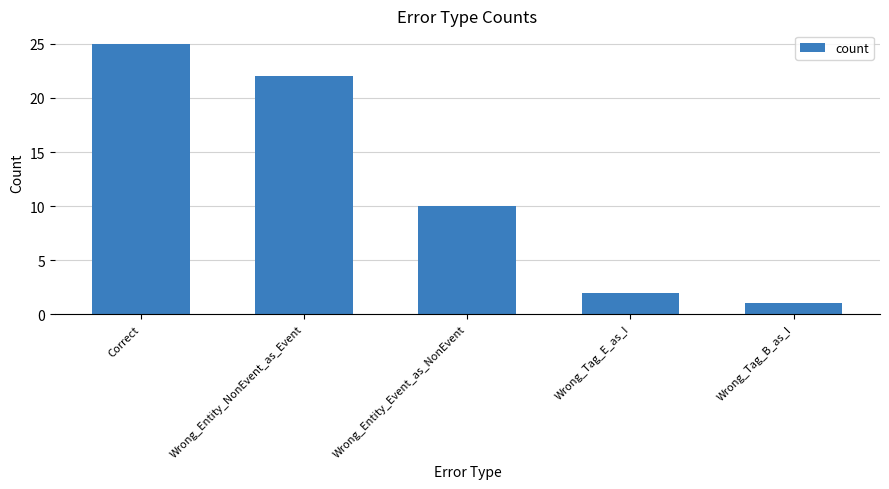

What is the sum of the values at Wrong_Tag_E_as_I and Correct?

27